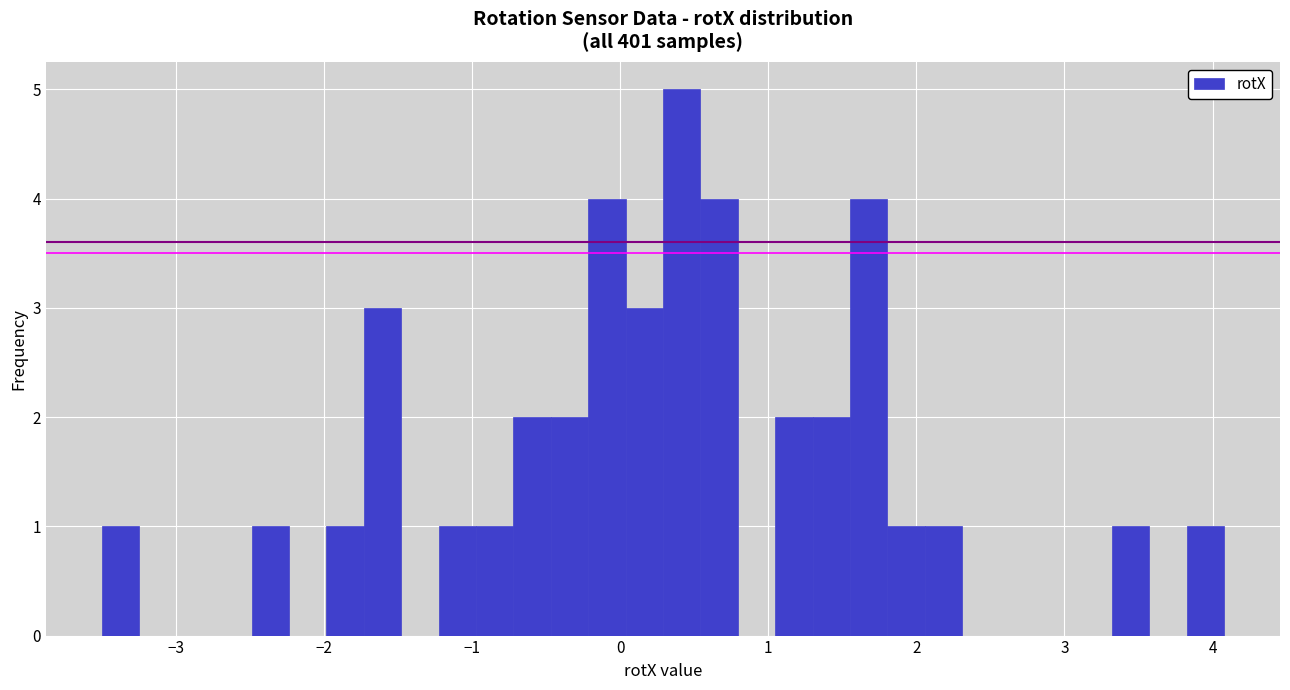

Around what value on the x-axis is the tallest bar? Give the approximate position of its centre, as read against the axis.

0.4